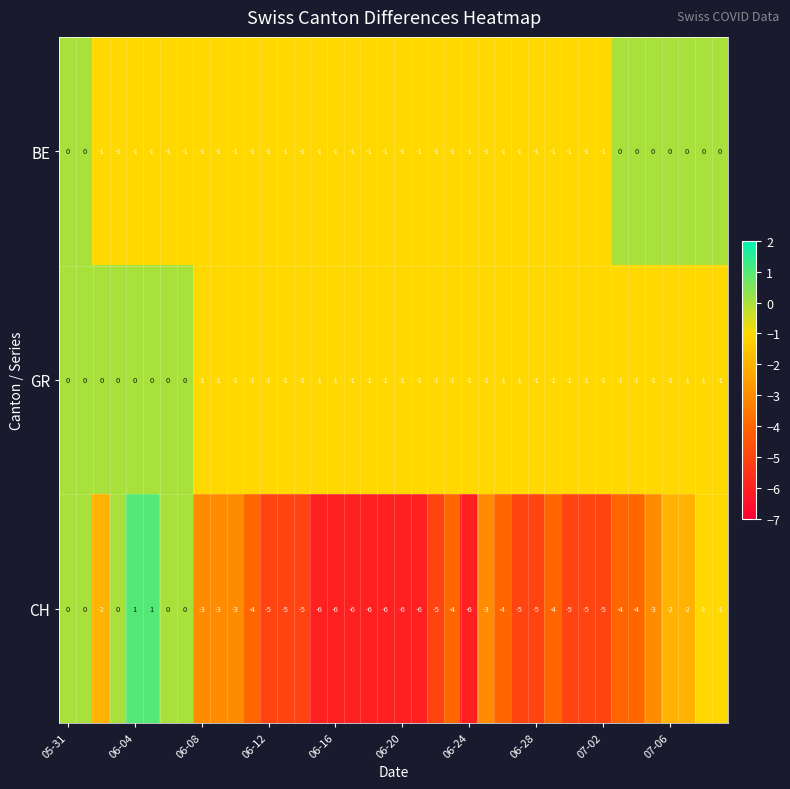

What is the average value of the CH series?

-3